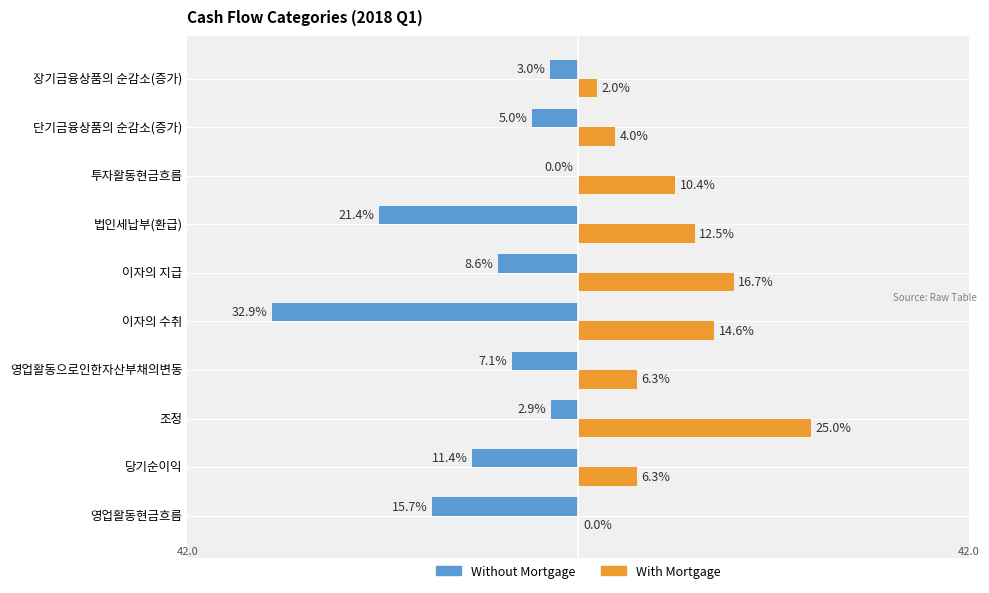

At which label is Without Mortgage closest to -16?

영업활동현금흐름